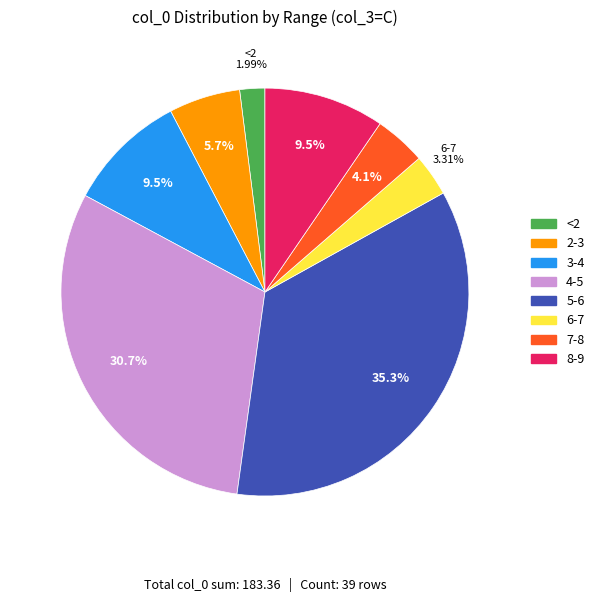

Is there a majority slice in this chart?

No